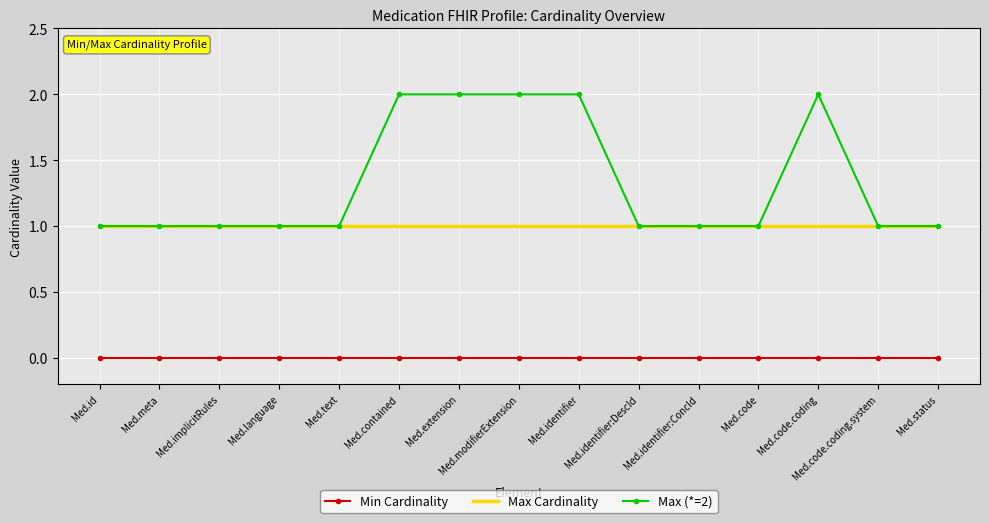

Which series has the largest total across all categories?

Max (*=2)